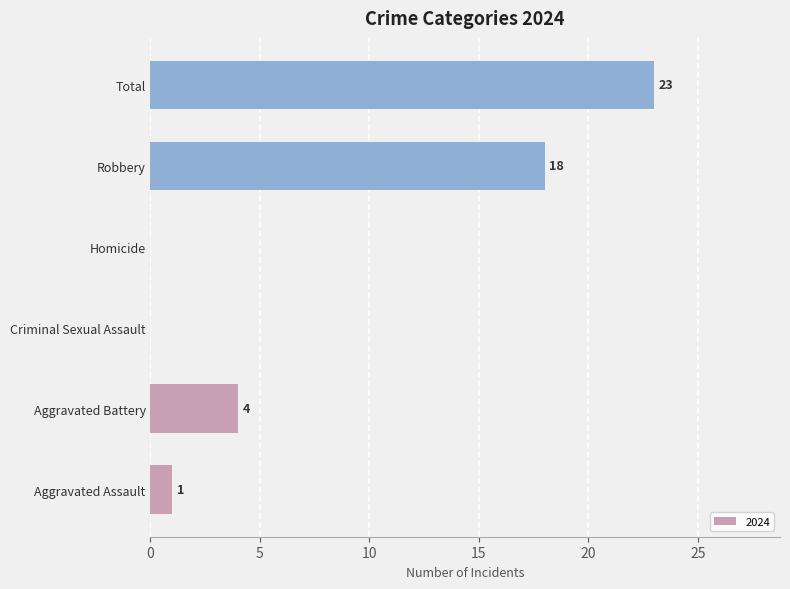

What is the greatest value displayed?

23